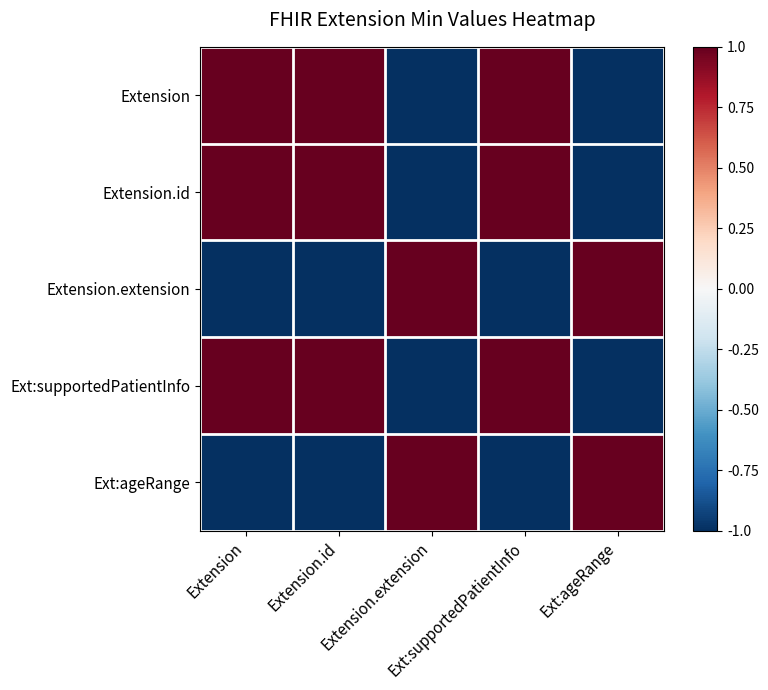

Rank the series by their maximum value, from lowest to highest.

Extension, Extension.id, Extension.extension, Ext:supportedPatientInfo, Ext:ageRange